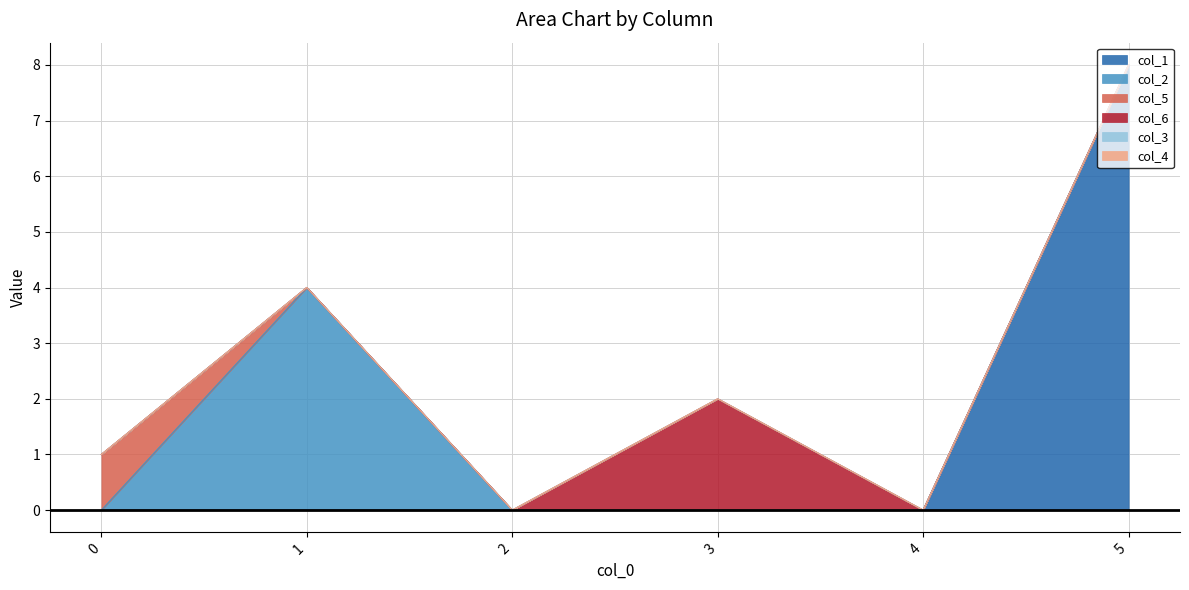

What is the difference between the col_6 values at 1 and 3?

2